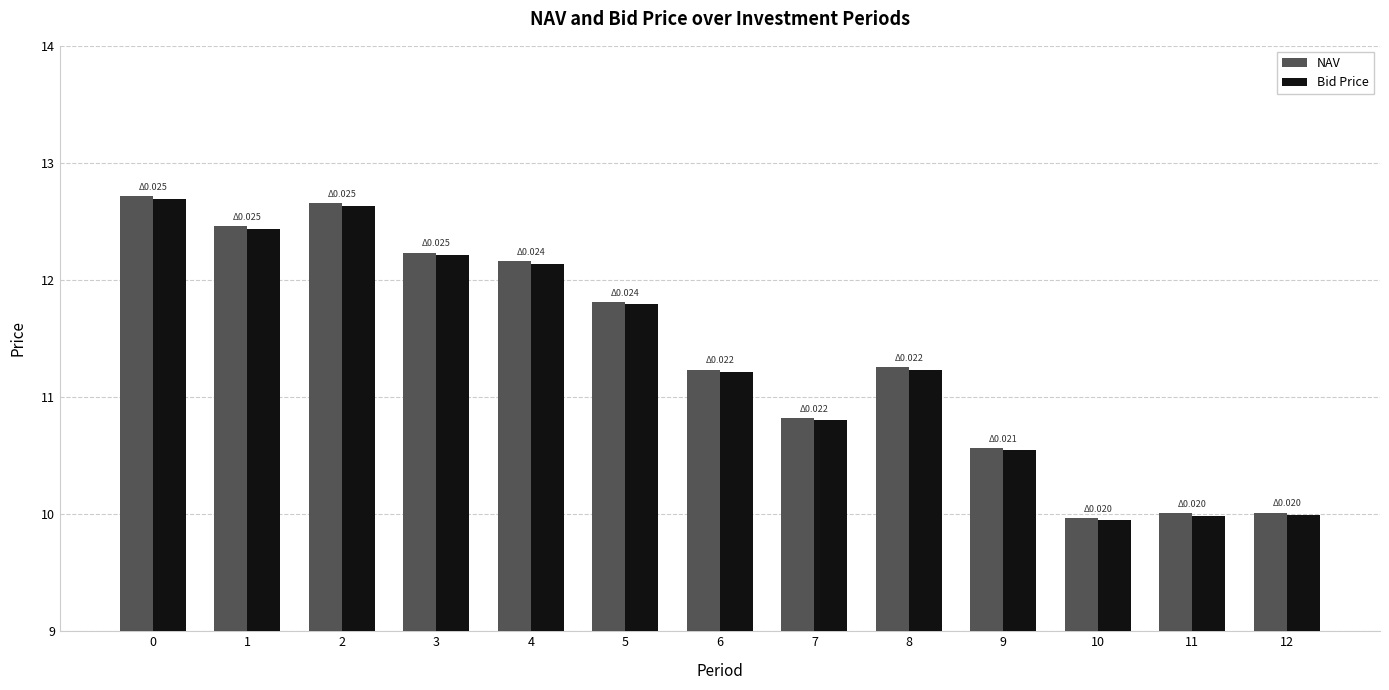

True or false: Bid Price has a value of 12.4 at 1.

True